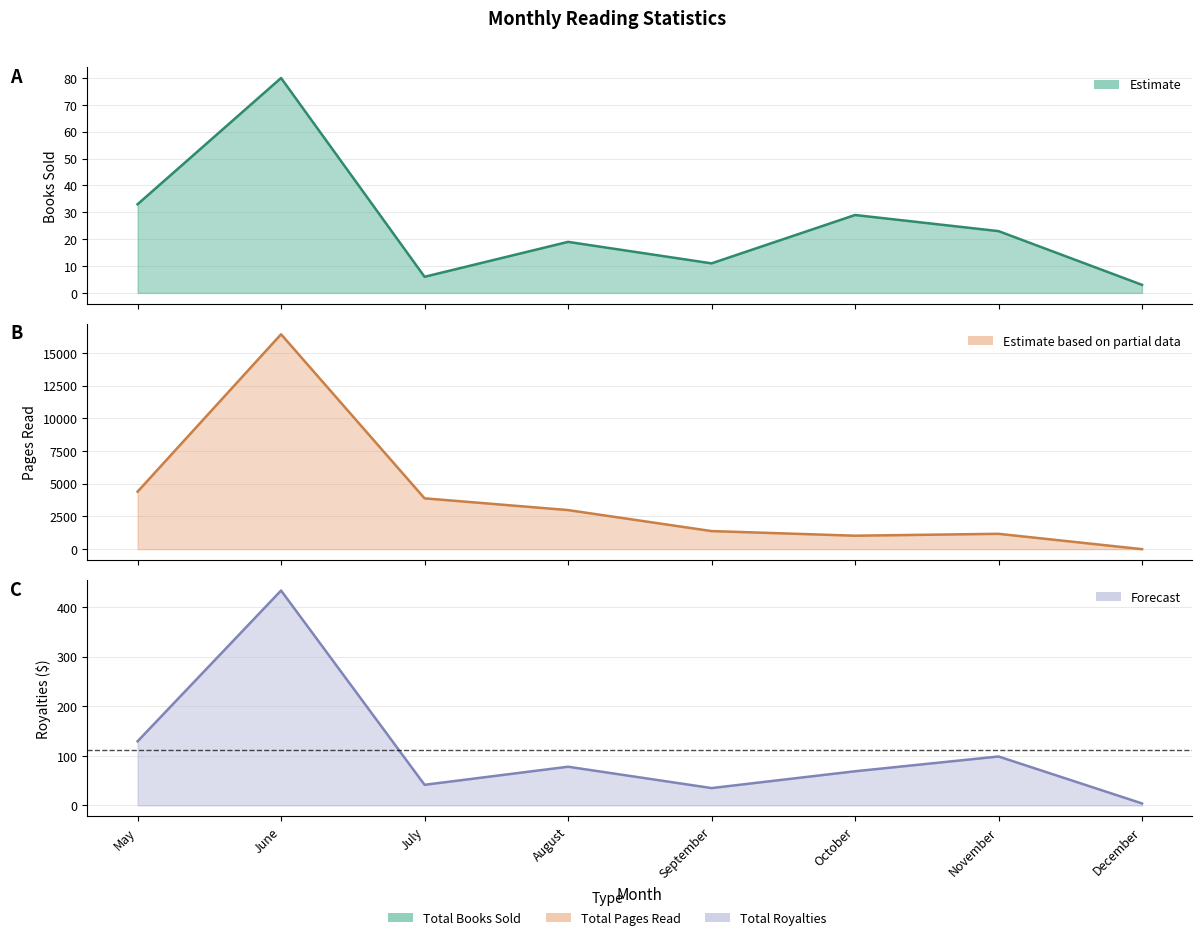

What are all the series names shown in the legend?

Total Books Sold, Total Pages Read, Total Royalties